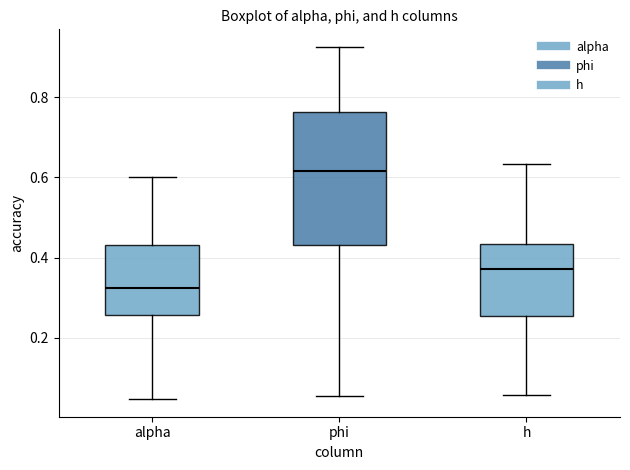

Reading left to right, read every box against the y-axis: the position of its median line, the range the box covers, and the ends of its whiskers. The values are not printed on the chart, so give them approximately, as read against the axis.

alpha: median 0.32, box 0.26 to 0.44, whiskers 0.04 to 0.60
phi: median 0.62, box 0.44 to 0.76, whiskers 0.06 to 0.92
h: median 0.38, box 0.26 to 0.44, whiskers 0.06 to 0.64